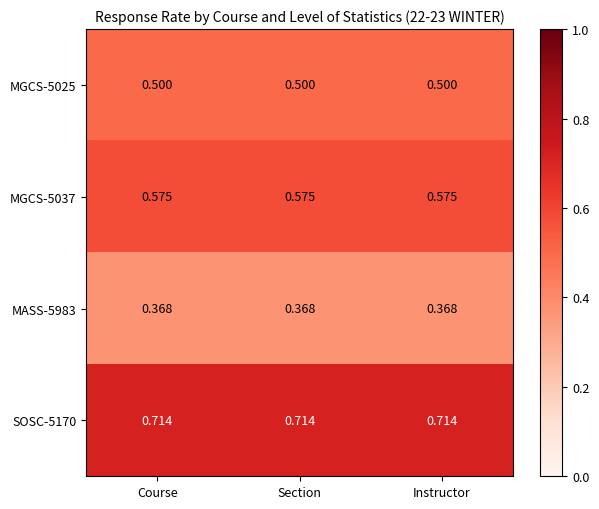

Is the value of MGCS-5037 at Course greater than the value of MGCS-5025 at Course?

Yes